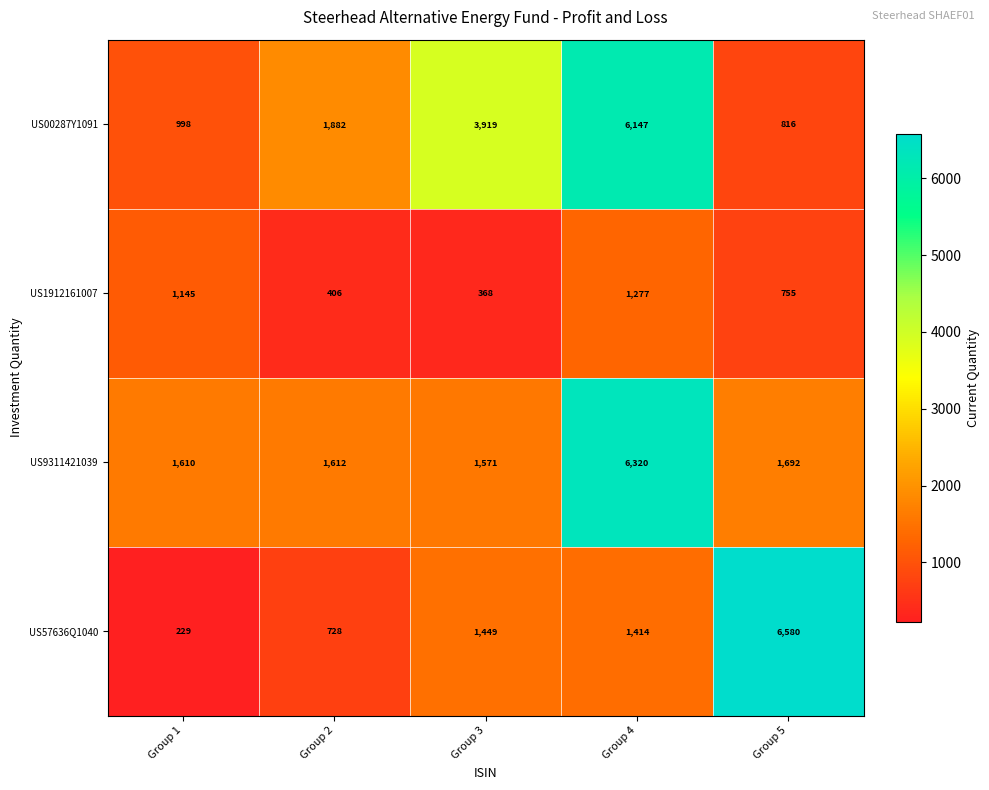

Which series has the largest range (max minus min)?

US57636Q1040